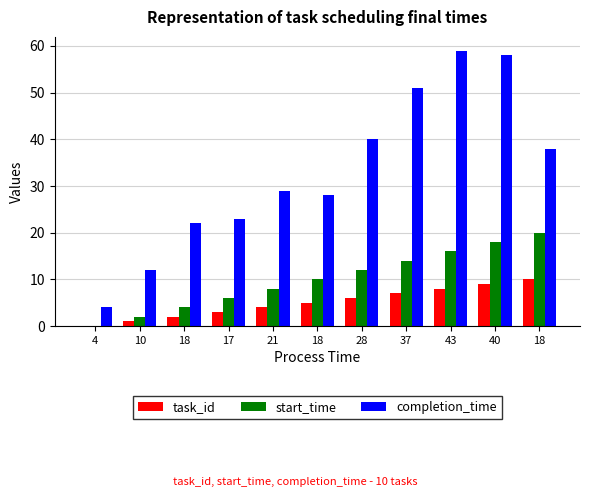

Which series has the widest spread of values?

completion_time